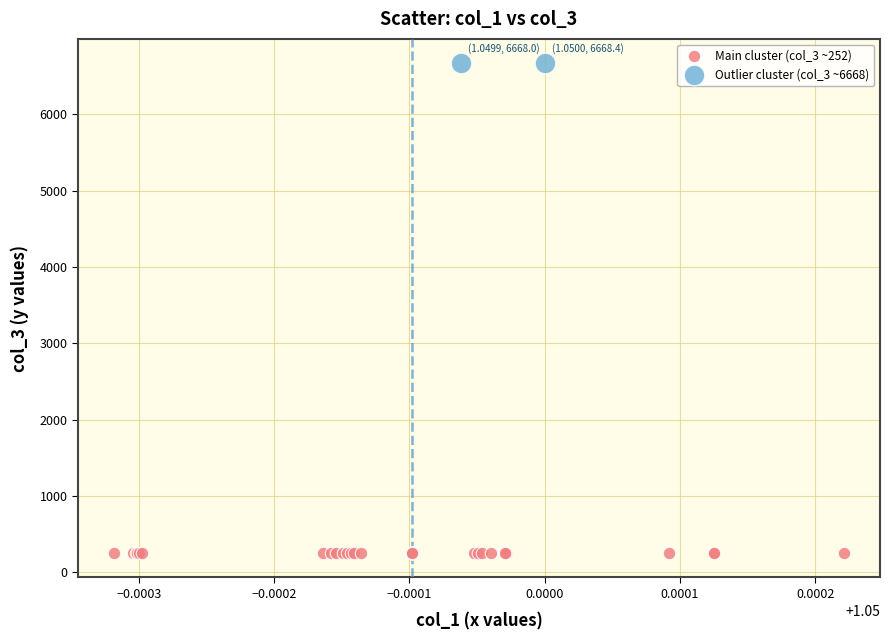

What are all the series names shown in the legend?

Main cluster (col_3 ~252), Outlier cluster (col_3 ~6668)